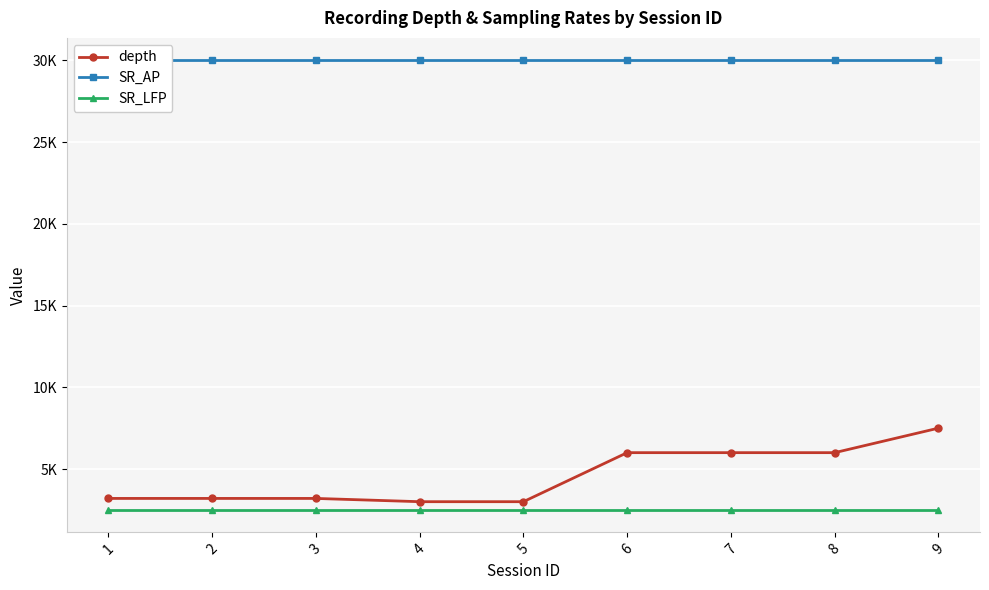

What is the value of the depth point at the 9th from the left?

7500